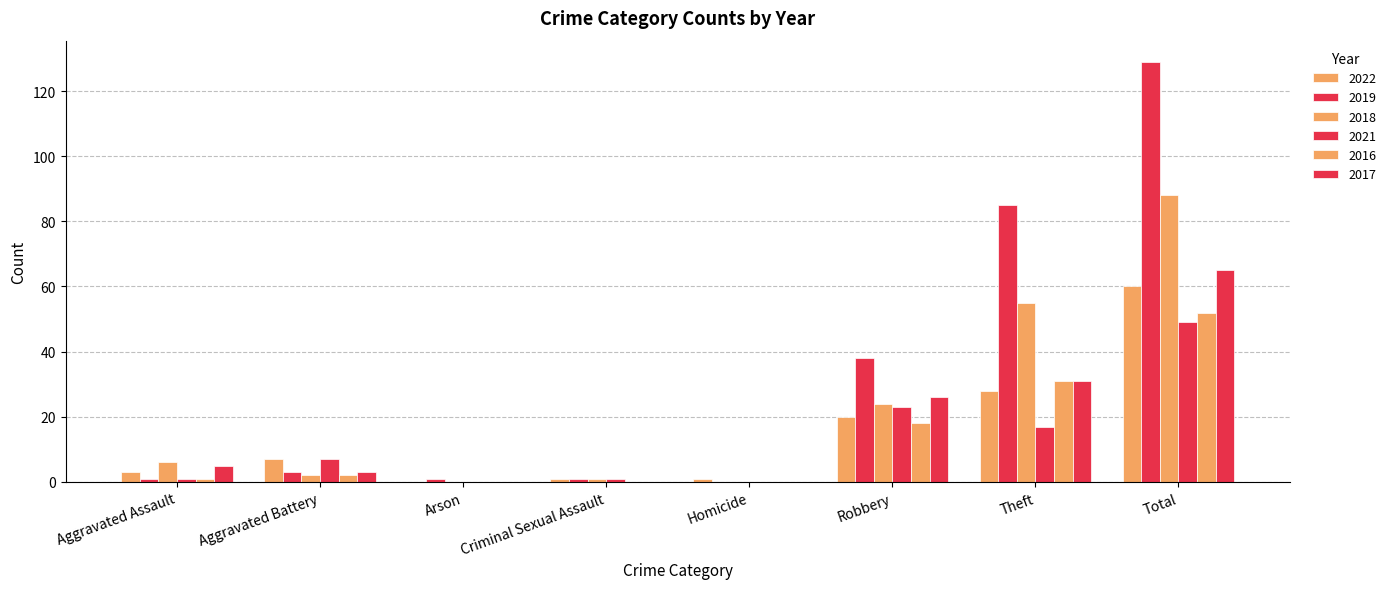

Are the bars grouped side by side (vs. stacked)?

Yes